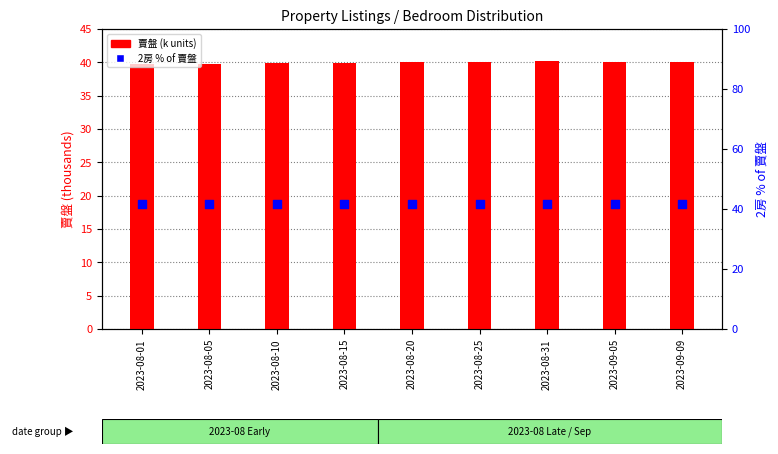

Which series has the largest total across all categories?

2房 % of 賣盤